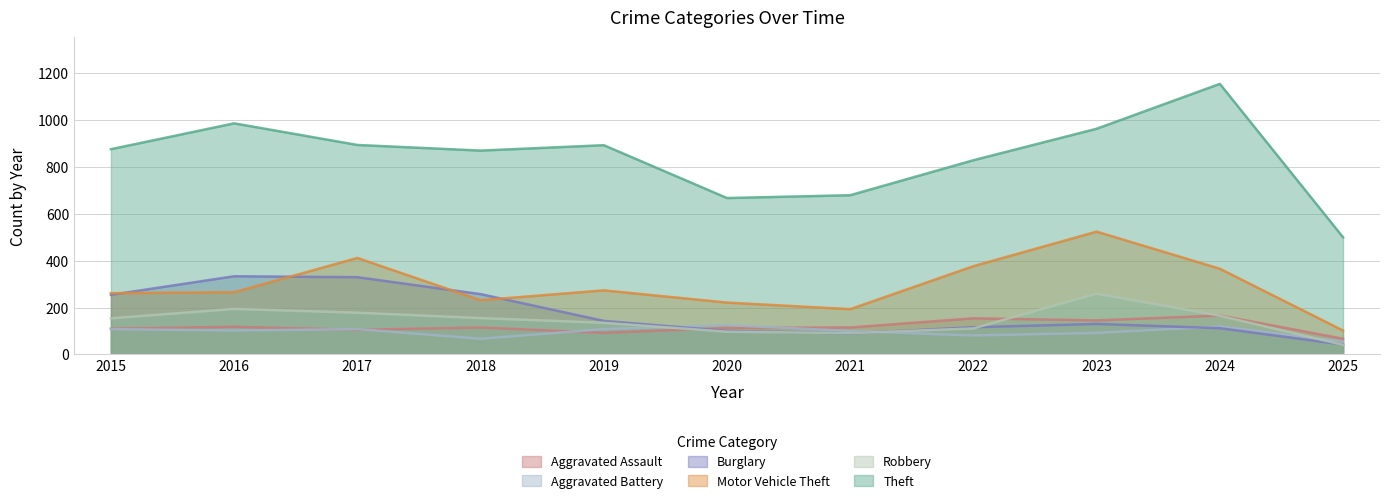

Reading left to right, extract all data points from this chart.

Aggravated Assault: 2015=110	2016=118	2017=105	2018=115	2019=92	2020=113	2021=115	2022=154	2023=145	2024=166	2025=67
Aggravated Battery: 2015=108	2016=102	2017=108	2018=67	2019=108	2020=125	2021=100	2022=81	2023=92	2024=119	2025=55
Burglary: 2015=254	2016=333	2017=329	2018=257	2019=143	2020=100	2021=90	2022=116	2023=130	2024=112	2025=42
Motor Vehicle Theft: 2015=261	2016=265	2017=411	2018=231	2019=273	2020=221	2021=193	2022=376	2023=523	2024=365	2025=102
Robbery: 2015=154	2016=194	2017=178	2018=155	2019=135	2020=97	2021=91	2022=111	2023=259	2024=165	2025=41
Theft: 2015=874	2016=984	2017=892	2018=868	2019=891	2020=666	2021=678	2022=827	2023=961	2024=1152	2025=499